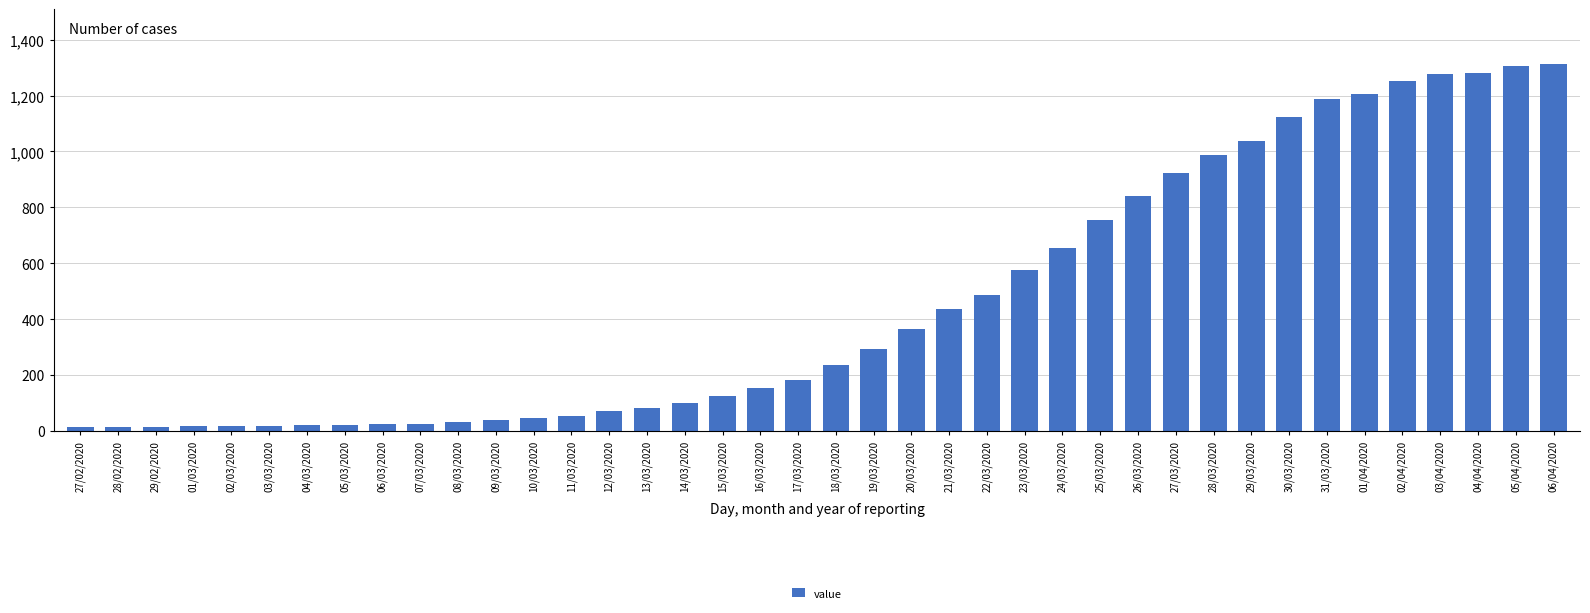

What is the sum of all values?

18604